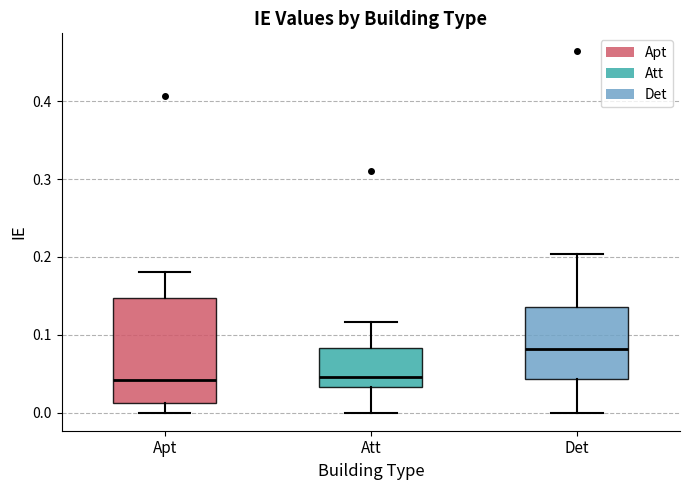

Which box is the tallest, from its lower edge to its upper edge?

Apt